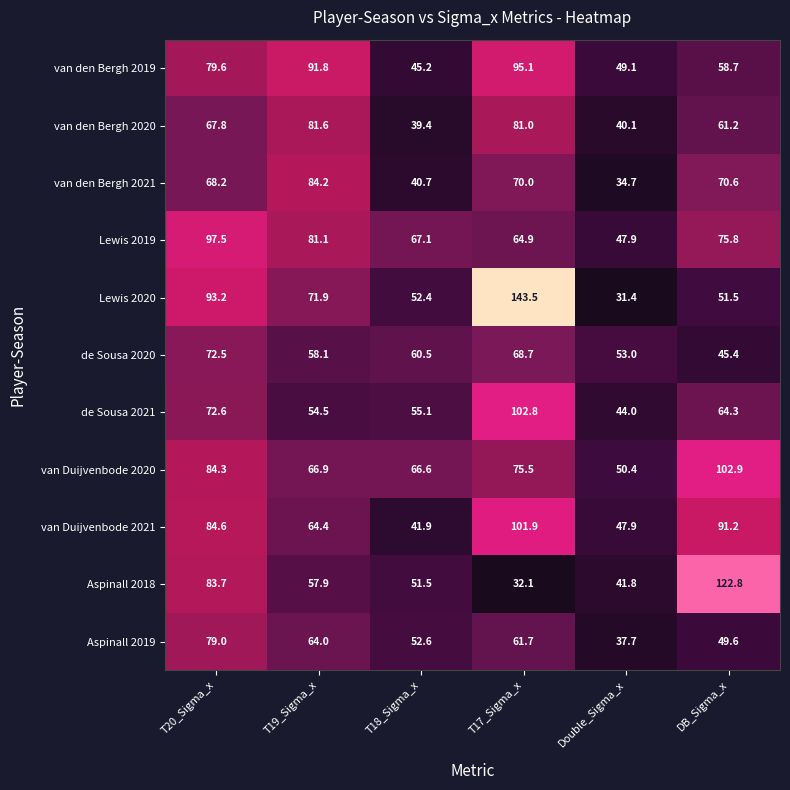

At how many categories does at least one series exceed 97?

3